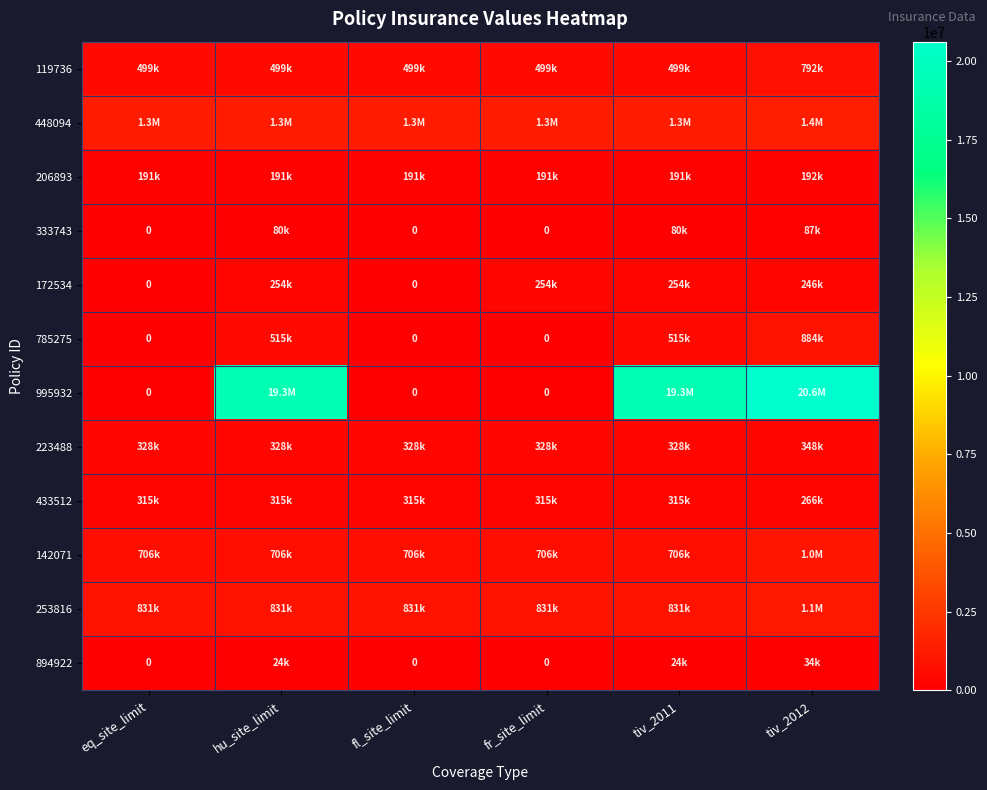

What is the difference between the maximum and second lowest values in the 223488 series?

19874.2